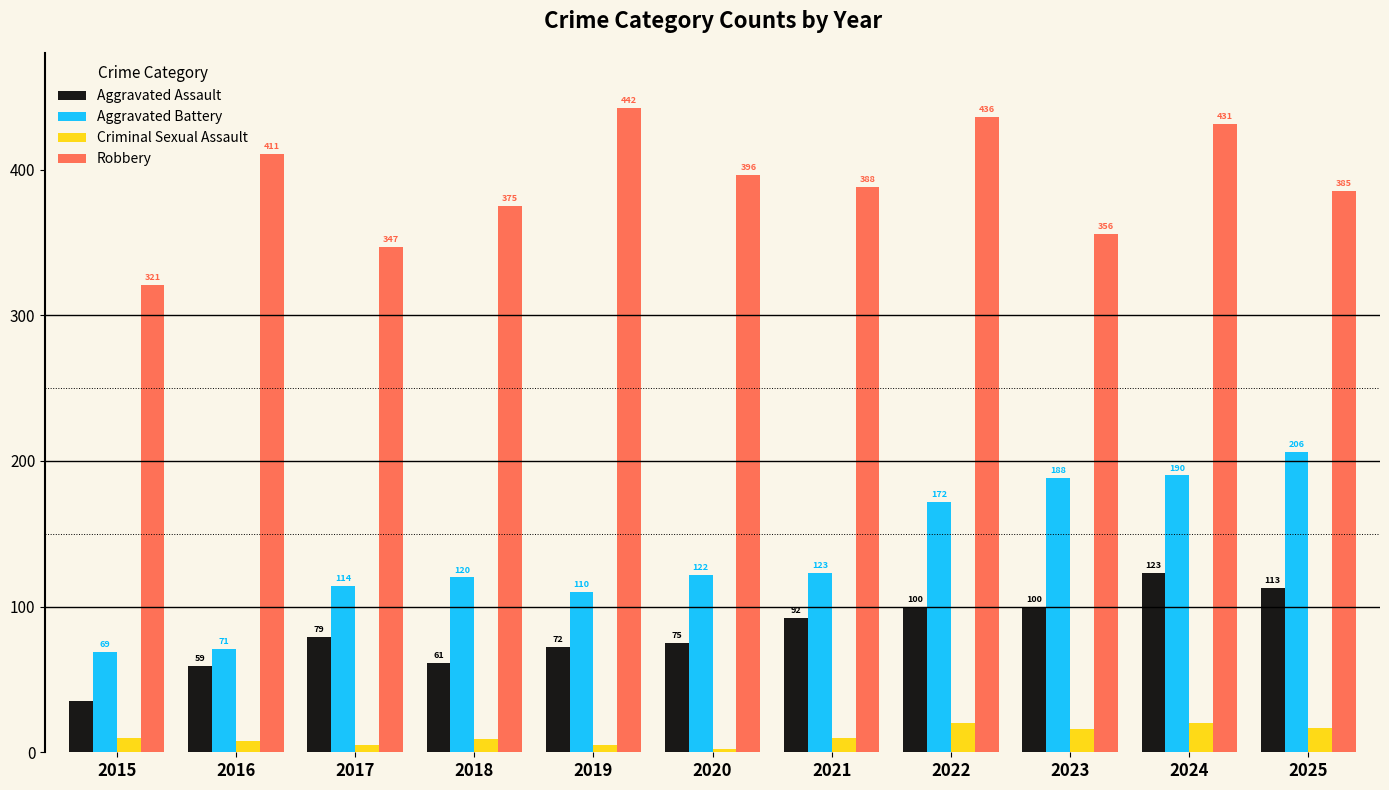

At how many categories does at least one series exceed 30?

11